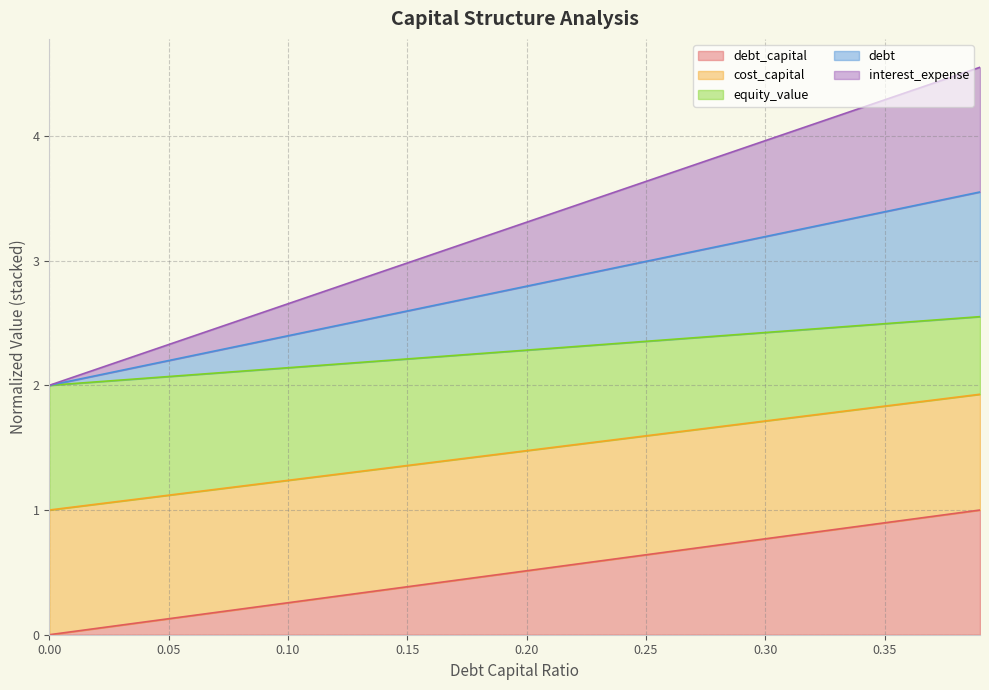

Between 0.34 and 0.1, which is larger?

0.34